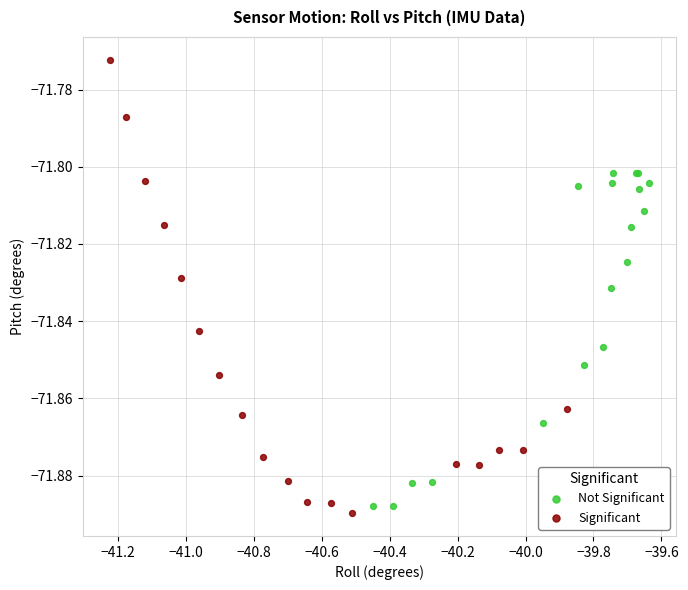

Which series has the largest Y range (max minus min)?

Significant